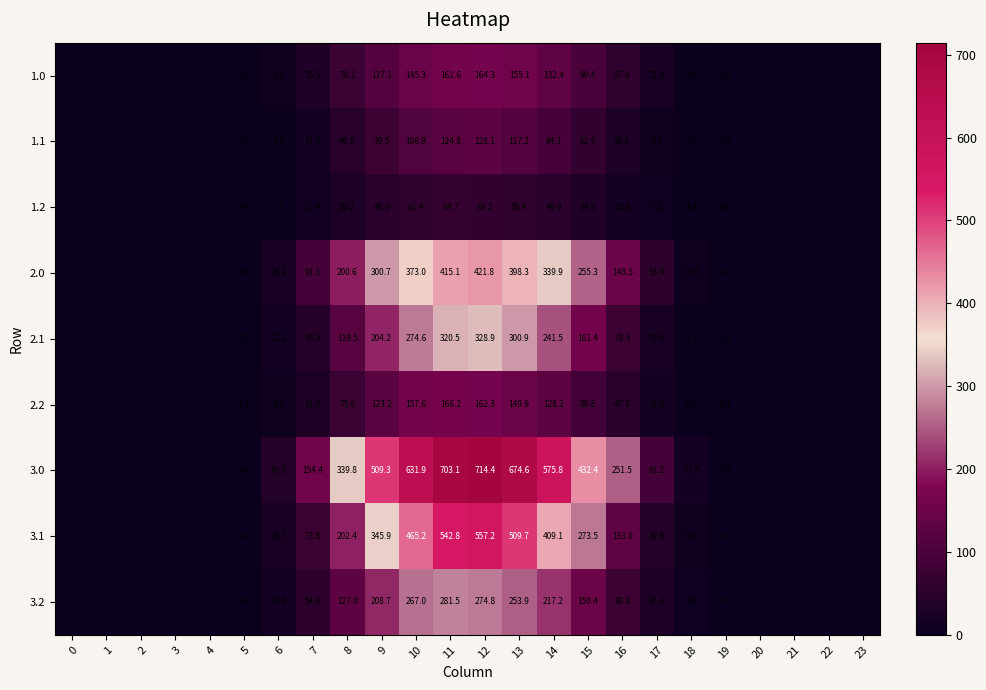

True or false: 1.0 has a value of 161.6 at 11.

True